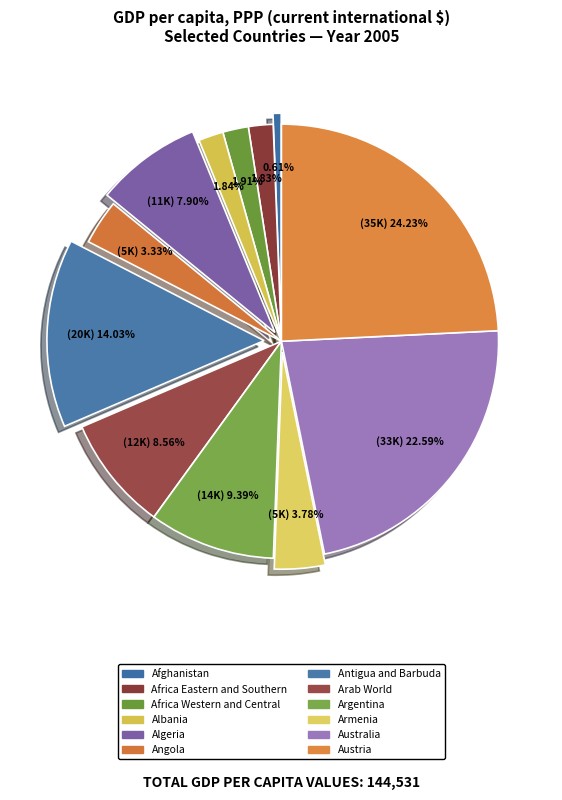

Between Austria and Argentina, which is larger?

Austria